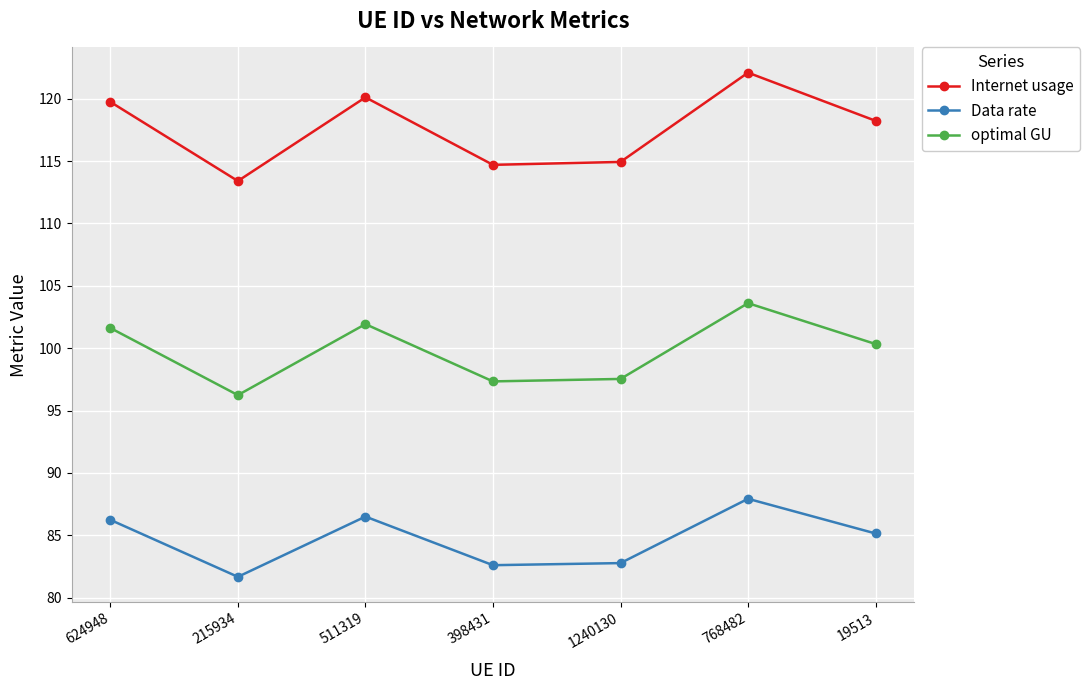

How many data points does each series have?

7